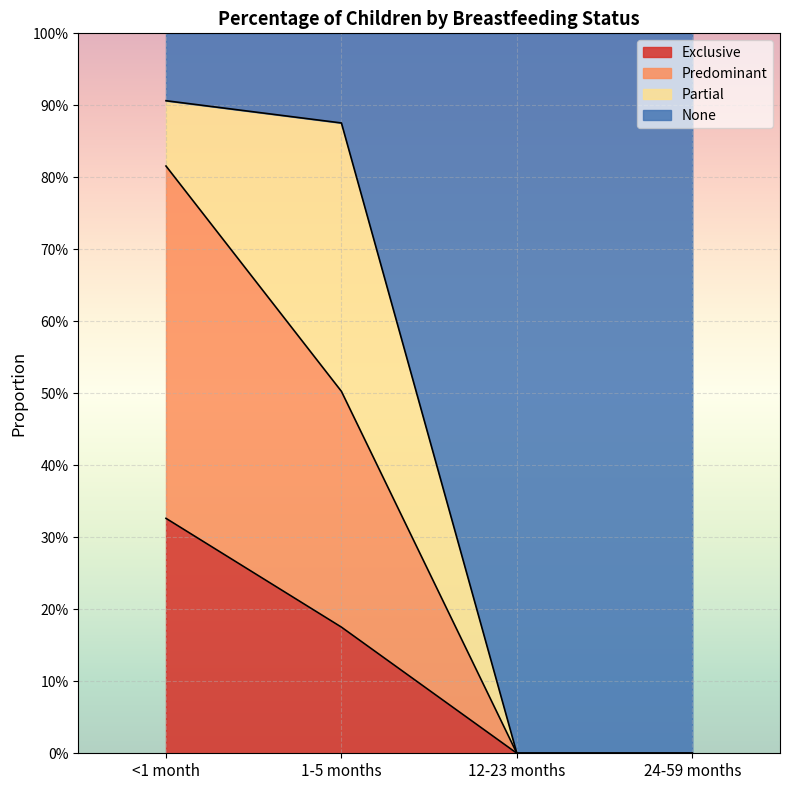

How many lines are shown in the chart?

3